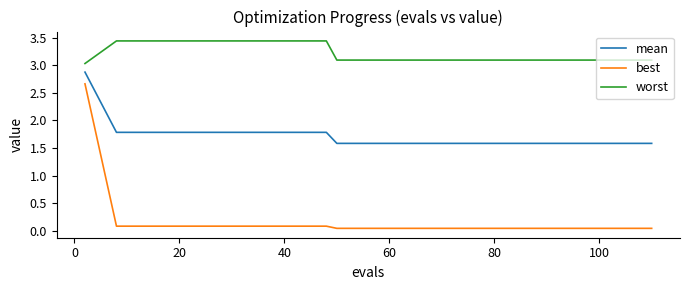

How many distinct data groups are displayed?

3